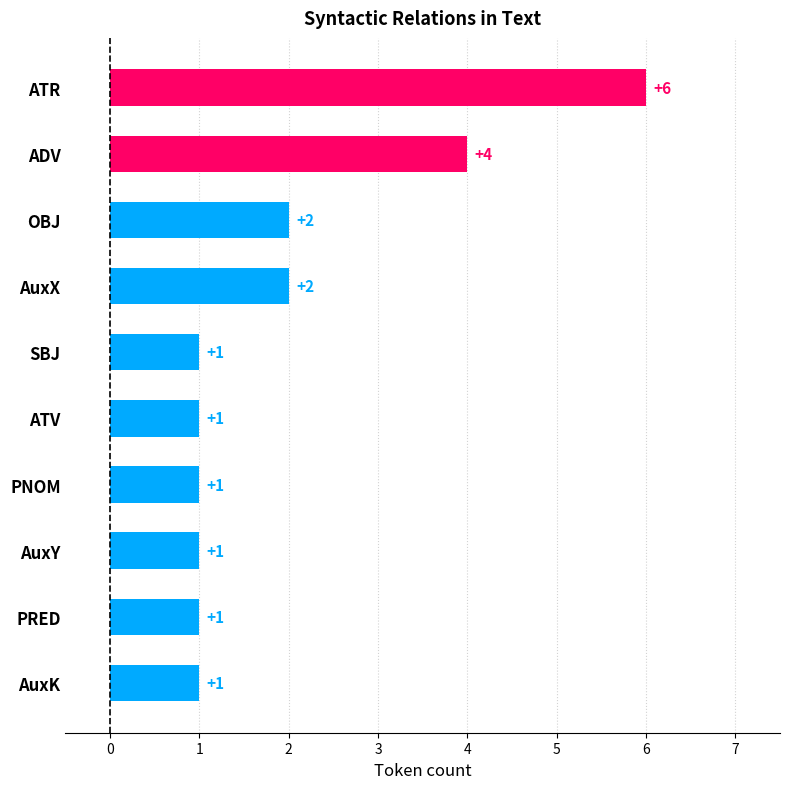

How many categories are shown in the chart?

10